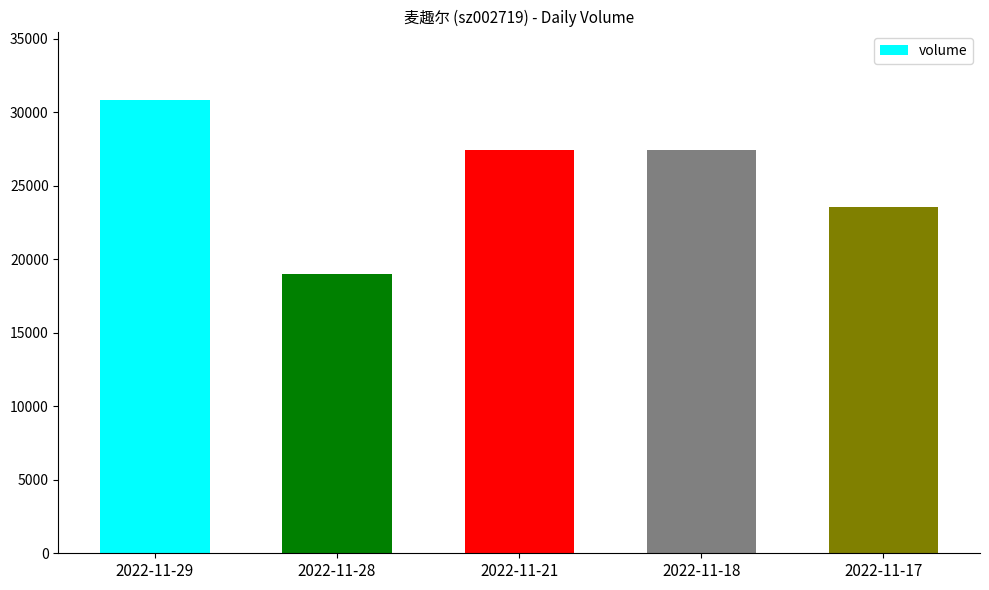

True or false: the data shows 27397 at 2022-11-21.

True